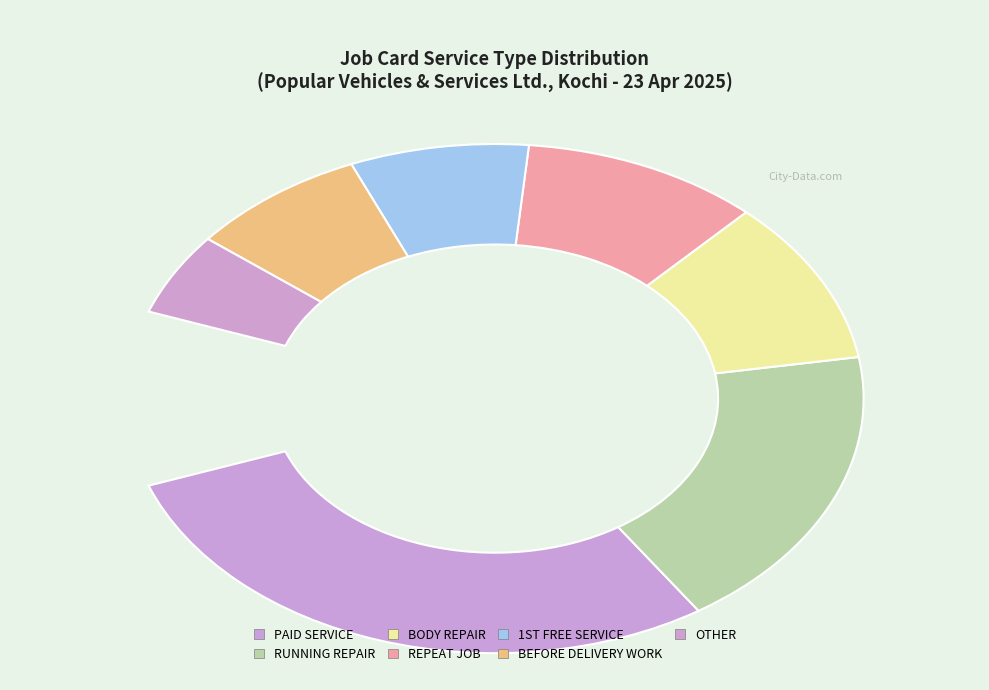

How many slices are in this pie chart?

7